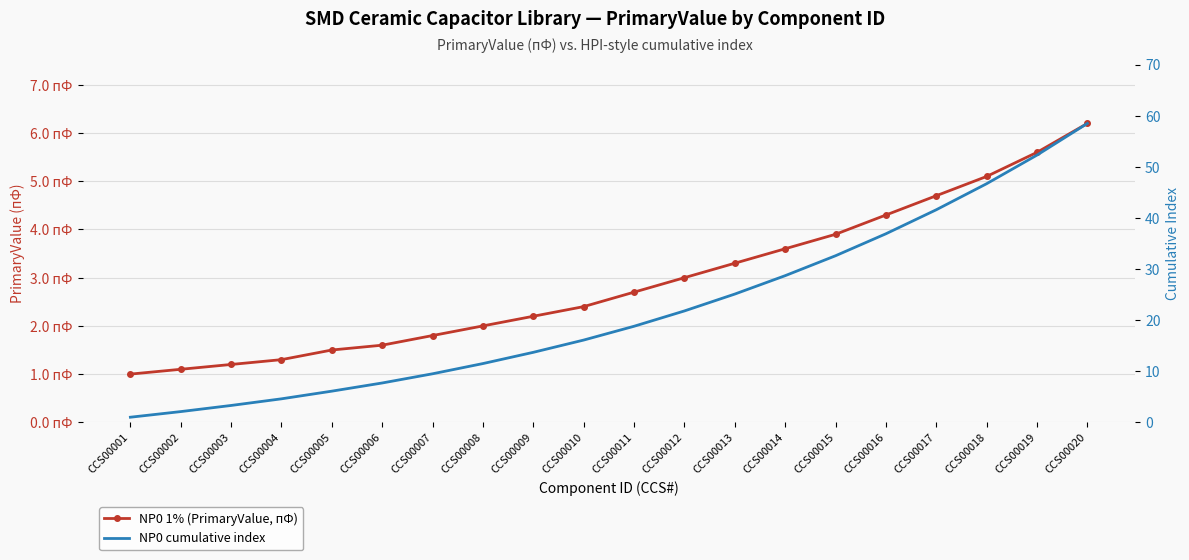

Which series has the widest spread of values?

NP0 cumulative index